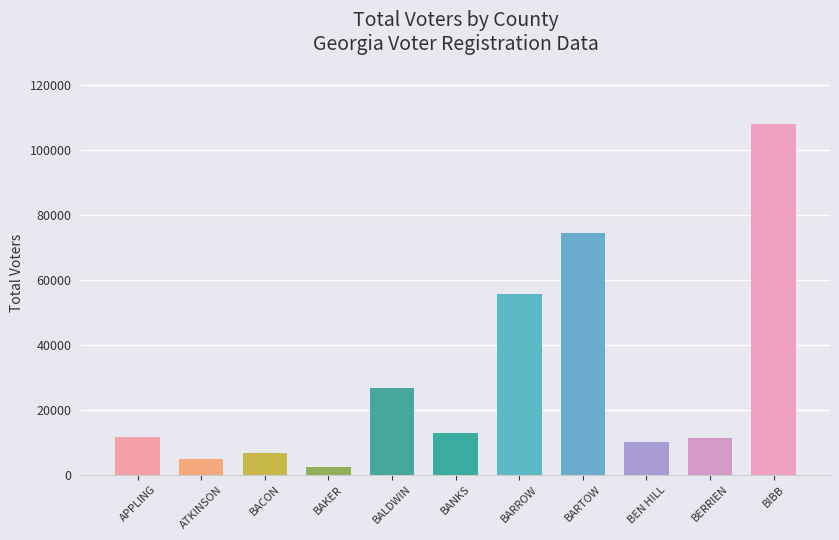

What is the minimum value shown in the chart?

2258